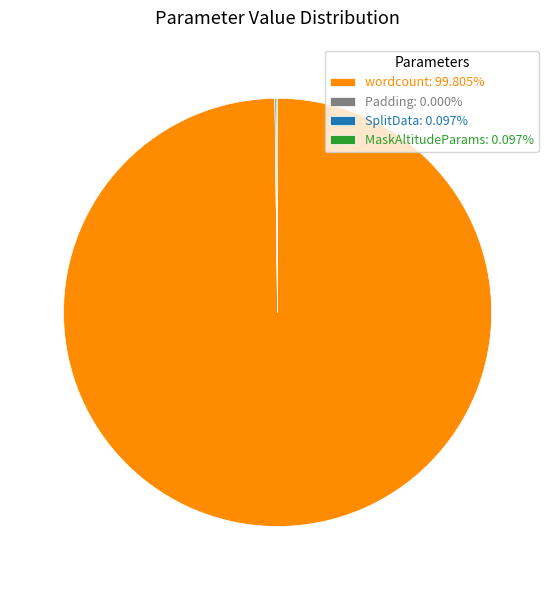

Is it true that wordcount is 91% of the pie?

False